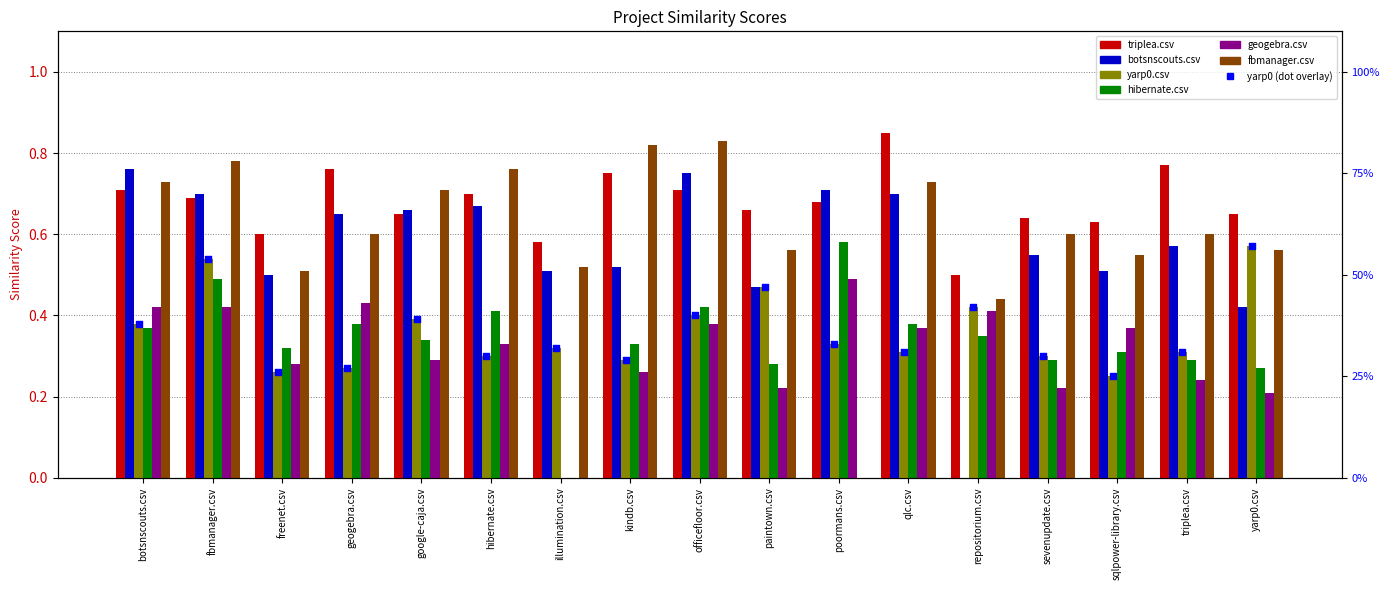

At how many categories does at least one series exceed 0?

17